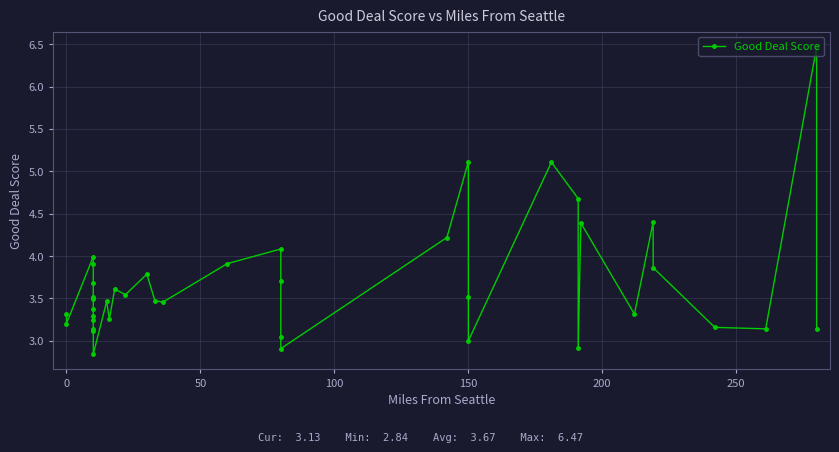

How many data points are less than 3?

4